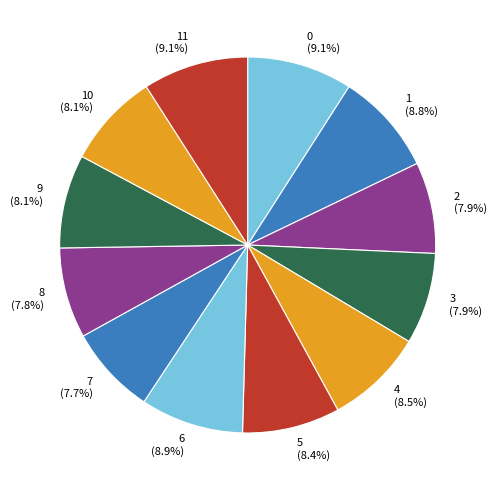

The 6 slice represents 9% of the pie. True or false?

True